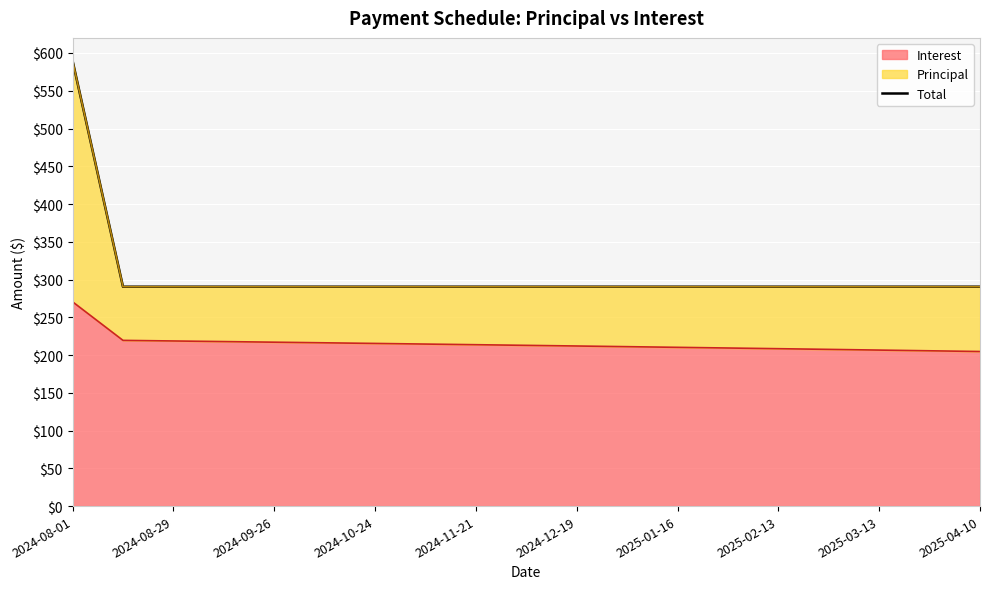

True or false: Interest has a value of 212.0 at 2024-12-19.

True